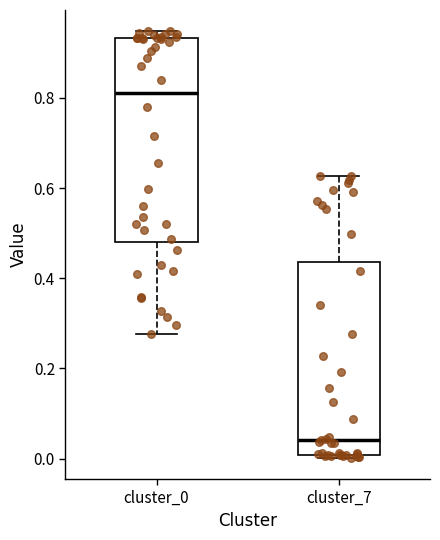

Reading left to right, transcribe this box plot: for each box, give where its median line is, the range the box spans, and where its two whiskers end, as read against the y-axis. The values are not printed on the chart, so give them approximately, as read against the axis.

cluster_0: median 0.82, box 0.48 to 0.94, whiskers 0.28 to 0.94 (just above the box's upper edge)
cluster_7: median 0.04, box 0.00 to 0.44, whiskers 0.00 (just below the box's lower edge) to 0.62